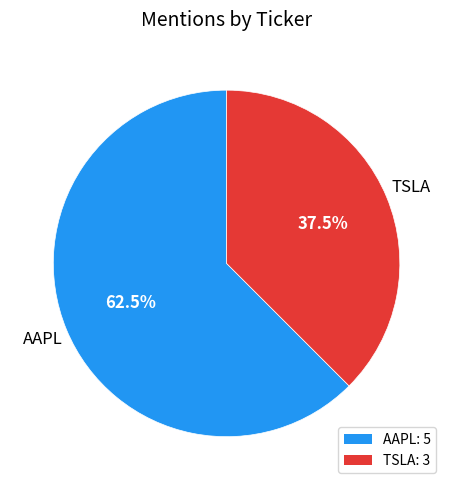

What is the majority slice?

AAPL